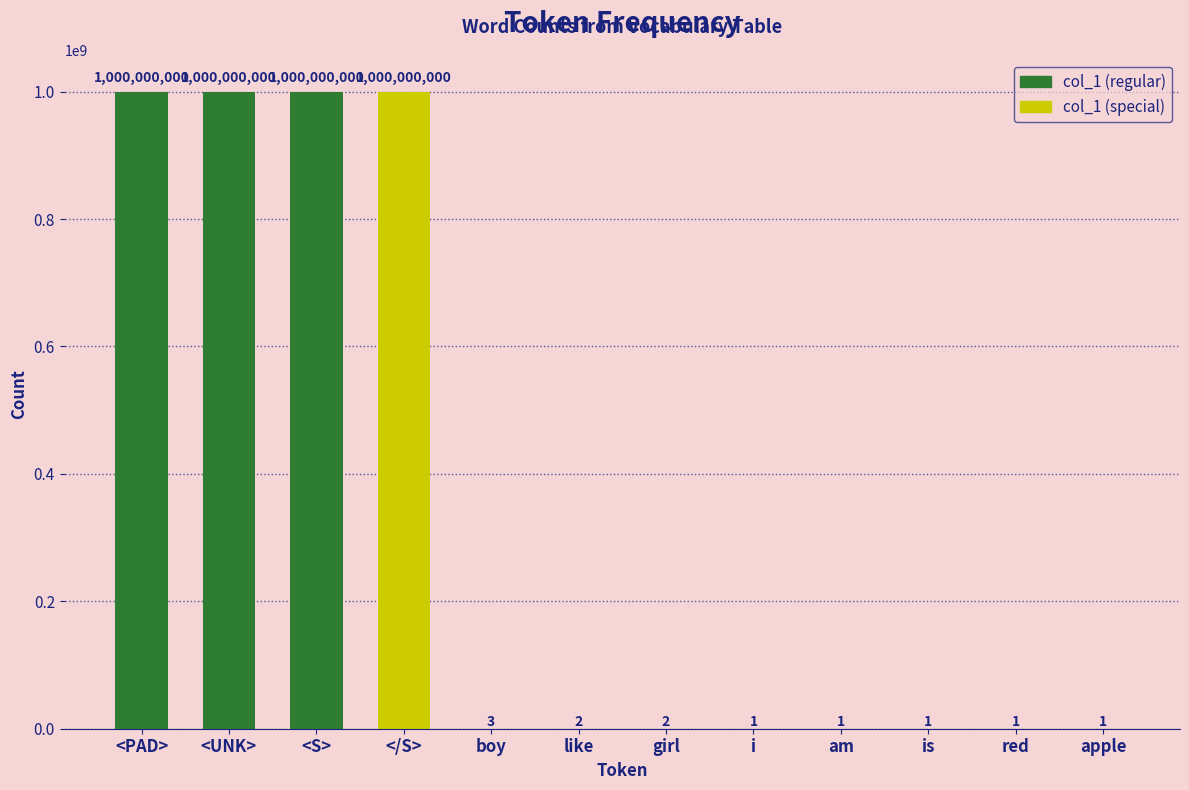

What is the sum of all values?

4000000012